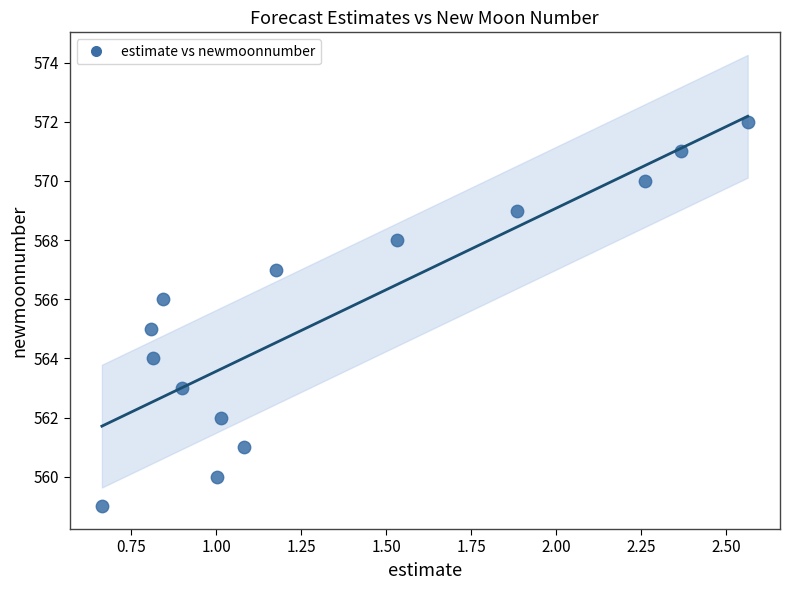

What is the range of Y values (max minus min)?

13